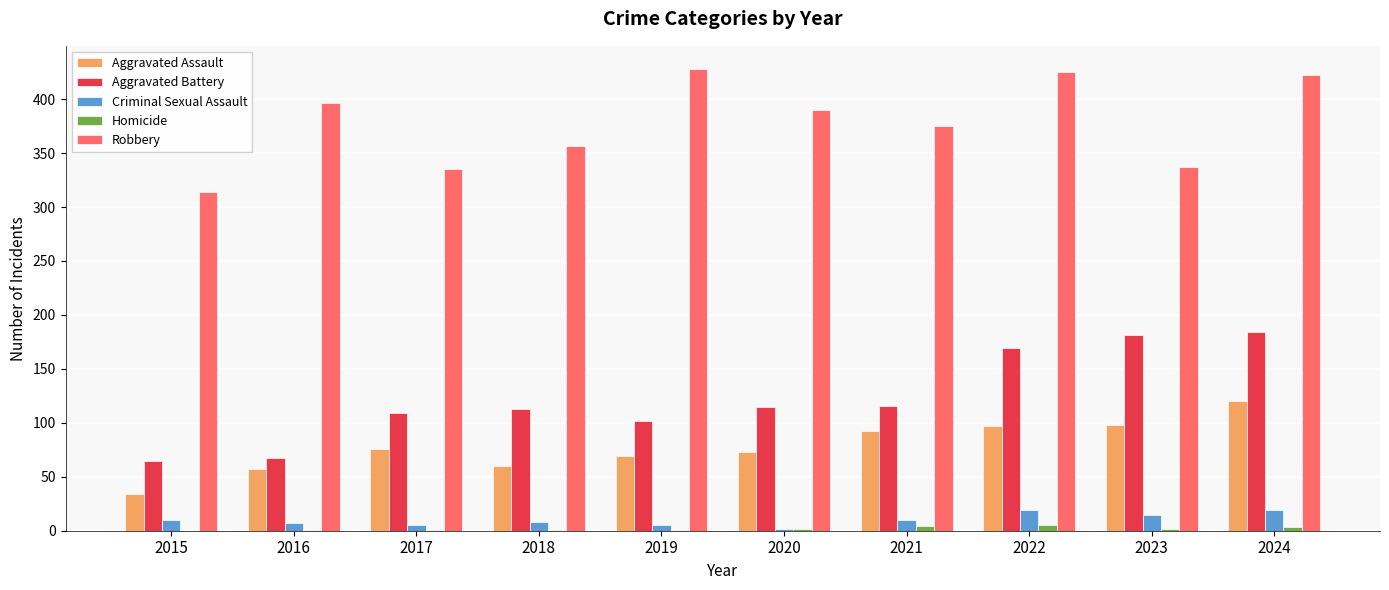

Between 2017 and 2019, which series saw the biggest shift?

Robbery